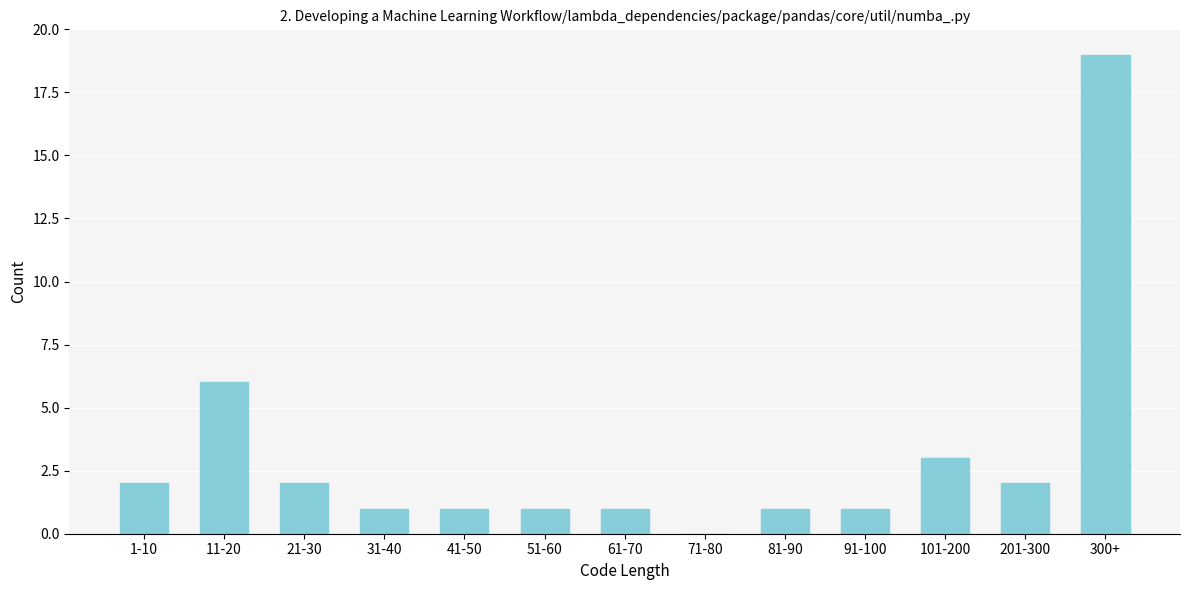

Reading left to right, transcribe all the data shown in this chart.

1-10=2	11-20=6	21-30=2	31-40=1	41-50=1	51-60=1	61-70=1	71-80=0	81-90=1	91-100=1	101-200=3	201-300=2	300+=19